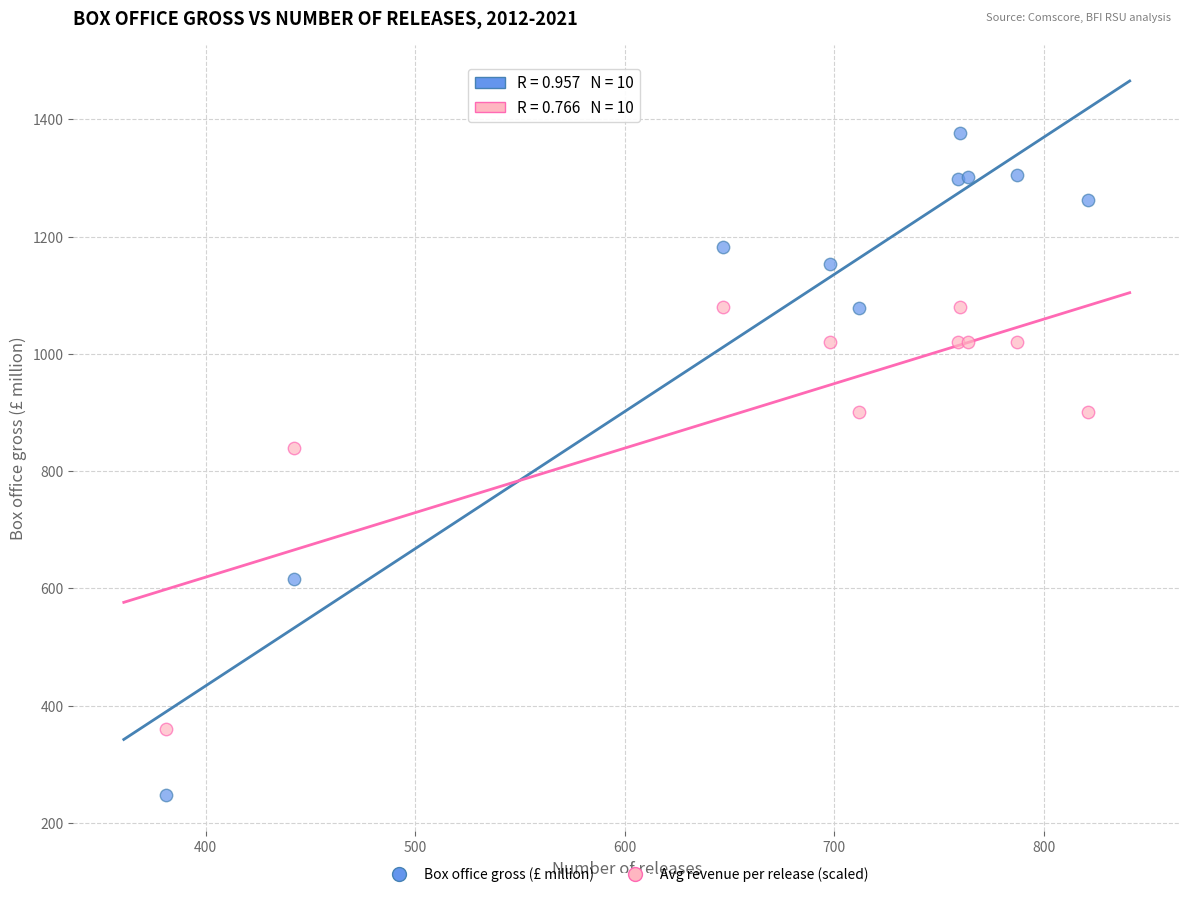

Across all series, what Y value is closest to 811?

840.0